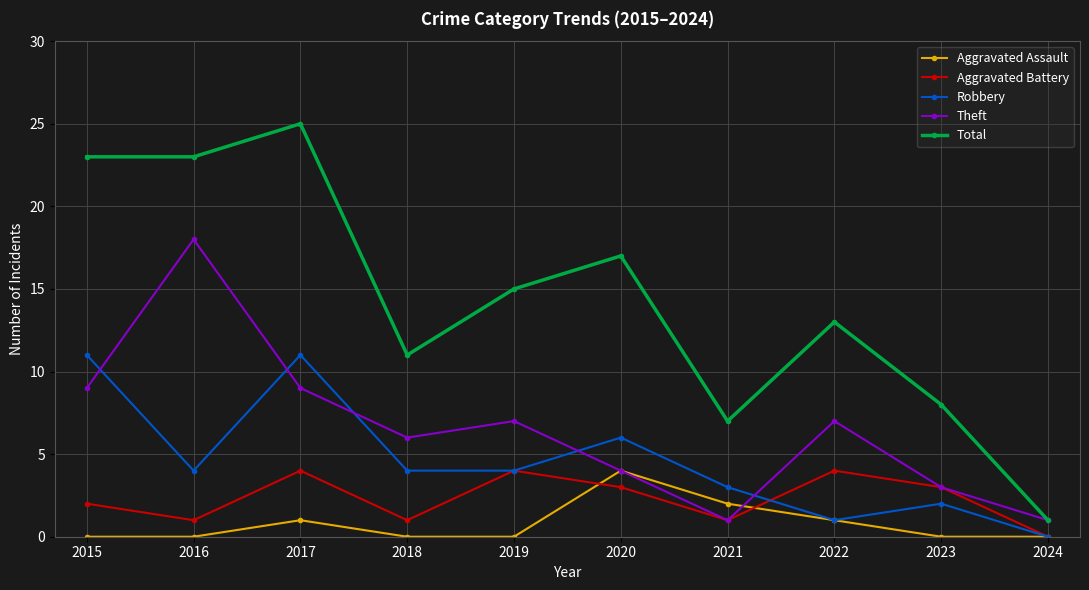

What is the value of the Total point at the 4th from the left?

11